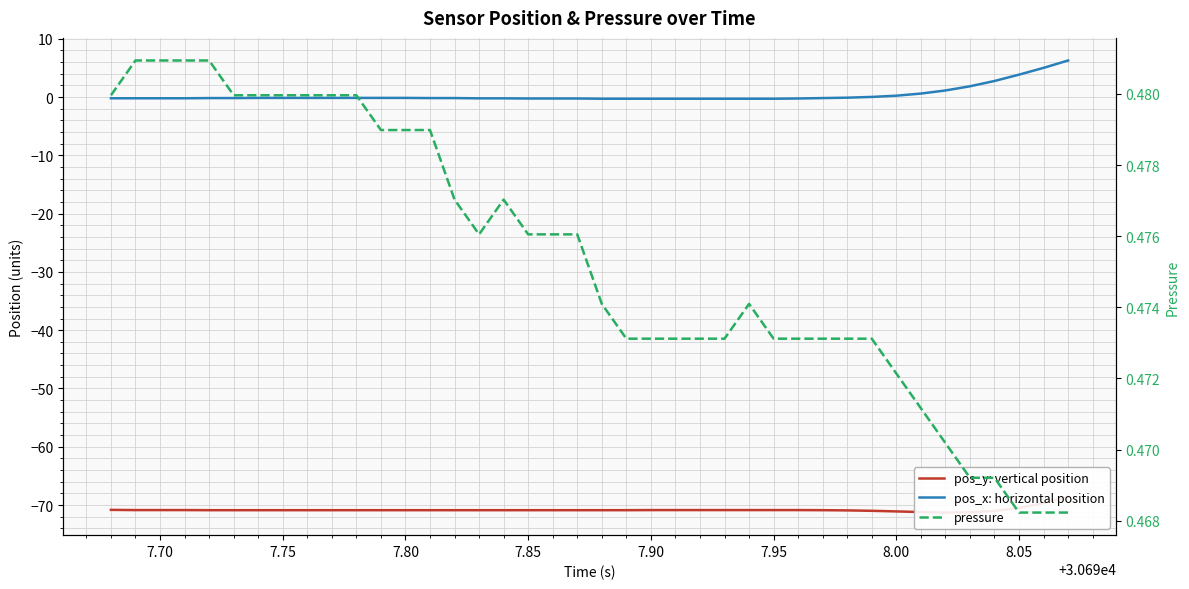

What is the maximum value shown in the chart?

6.3